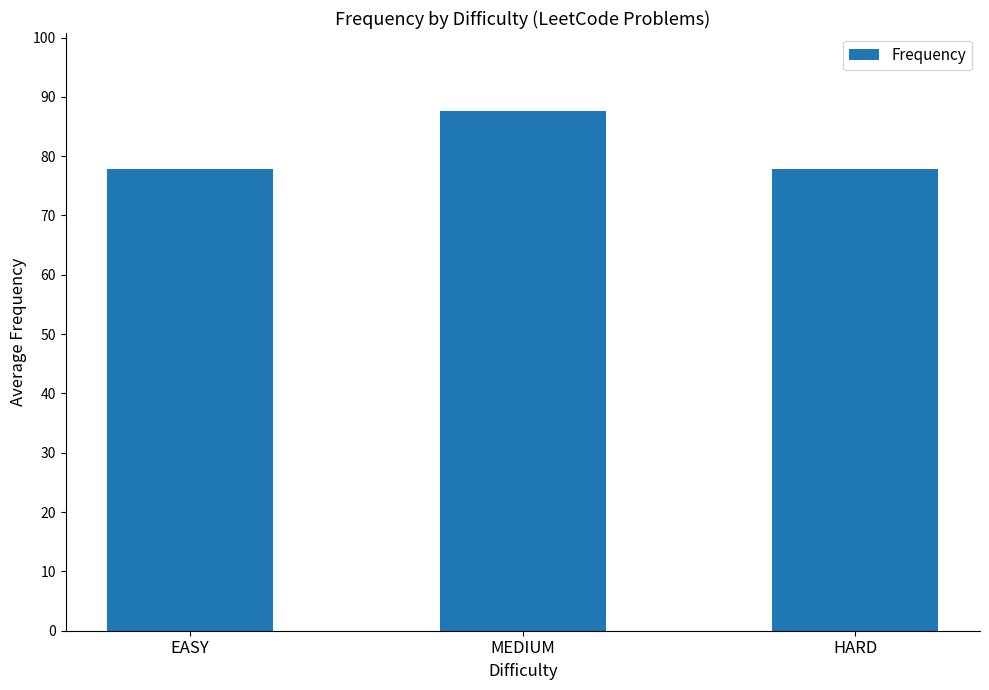

What is the difference between the values at MEDIUM and EASY?

9.7